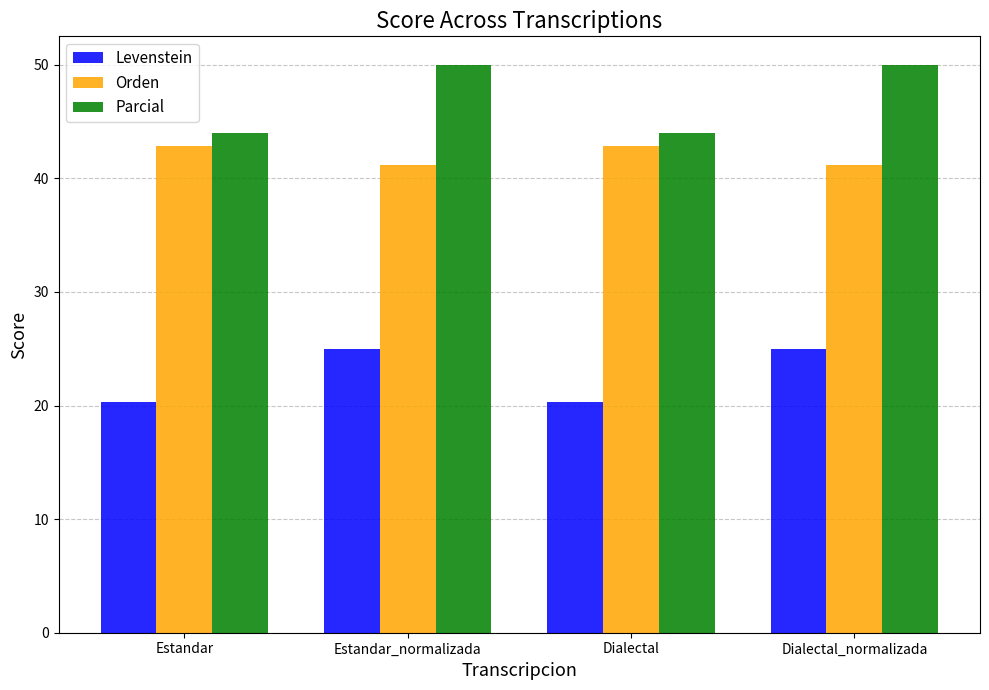

Reading left to right, extract all data points from this chart.

Levenstein: Estandar=20.3	Estandar_normalizada=25.0	Dialectal=20.3	Dialectal_normalizada=25.0
Orden: Estandar=42.9	Estandar_normalizada=41.2	Dialectal=42.9	Dialectal_normalizada=41.2
Parcial: Estandar=44.0	Estandar_normalizada=50.0	Dialectal=44.0	Dialectal_normalizada=50.0